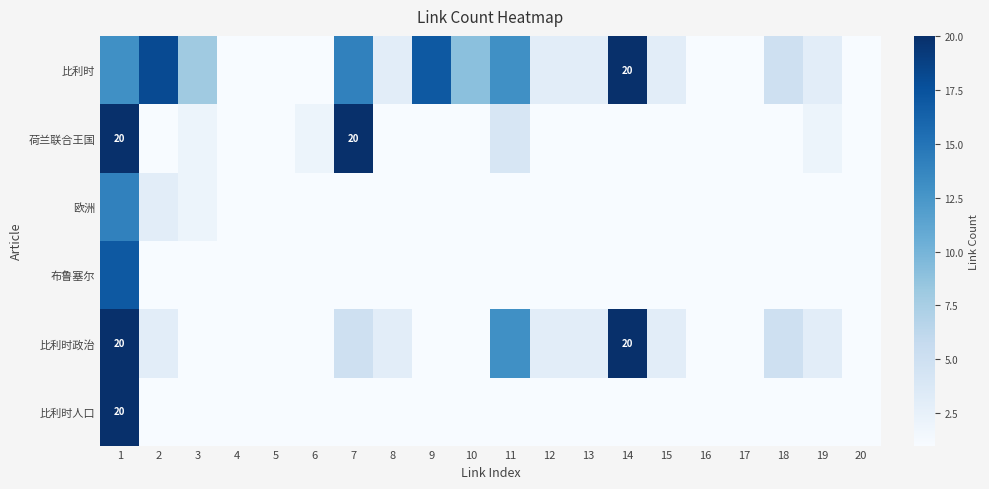

At which category is the sum across all series the highest?

1